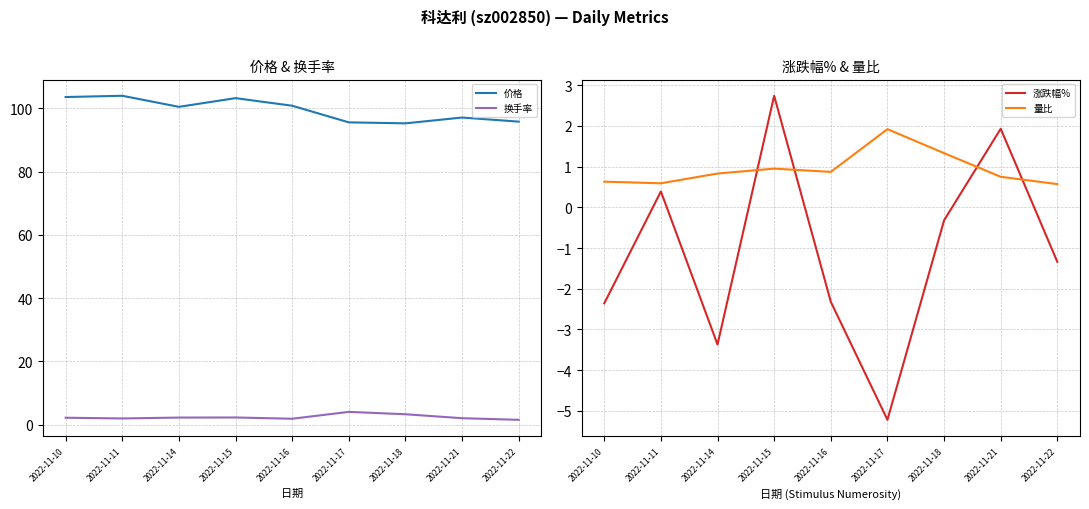

The 价格 series shows 103.6 at 2022-11-10. True or false?

True